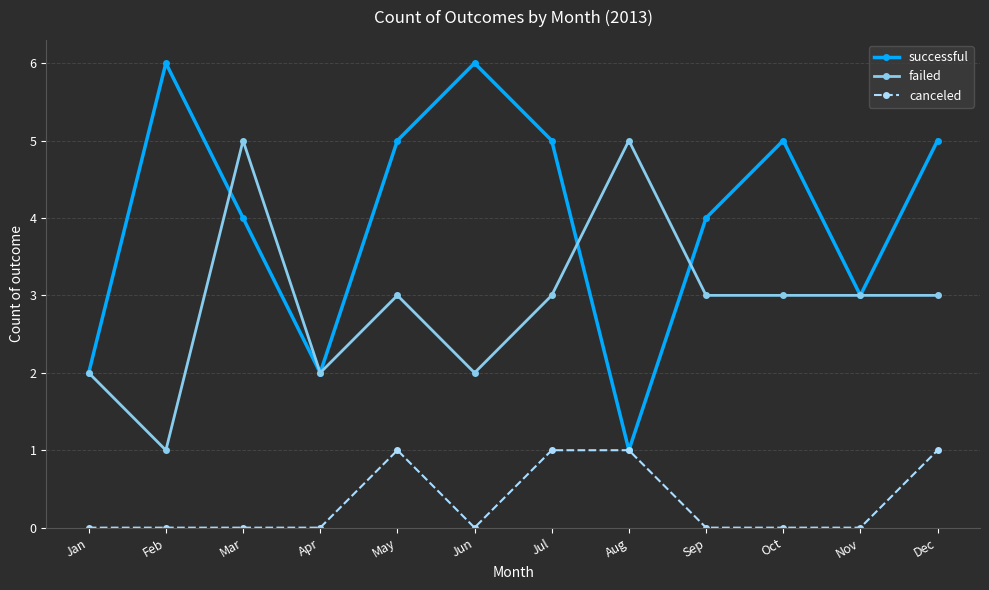

The successful series shows 1 at Aug. True or false?

True